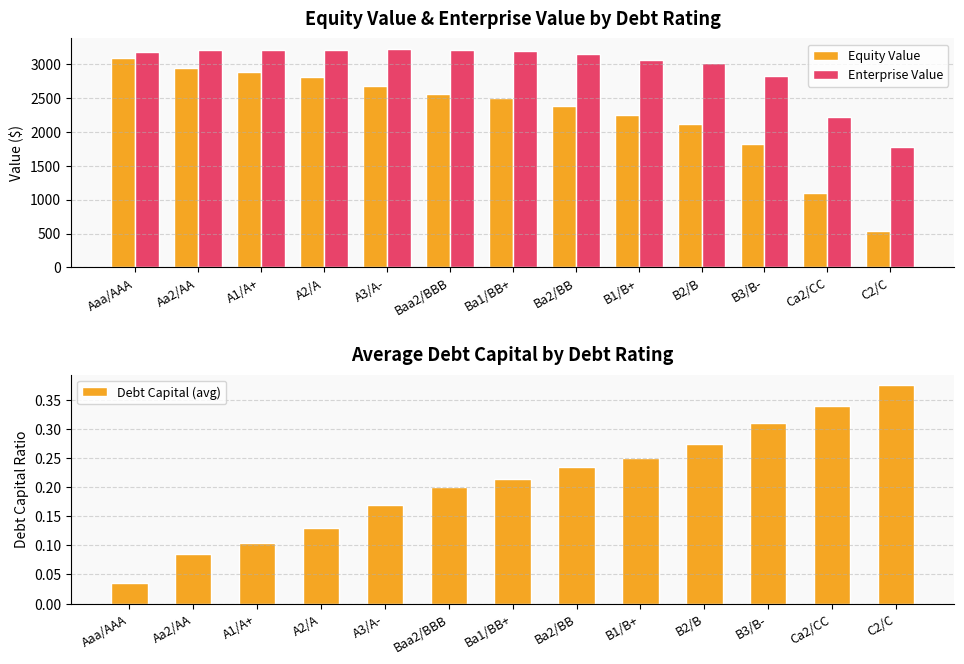

Which series has the largest total across all categories?

Enterprise Value